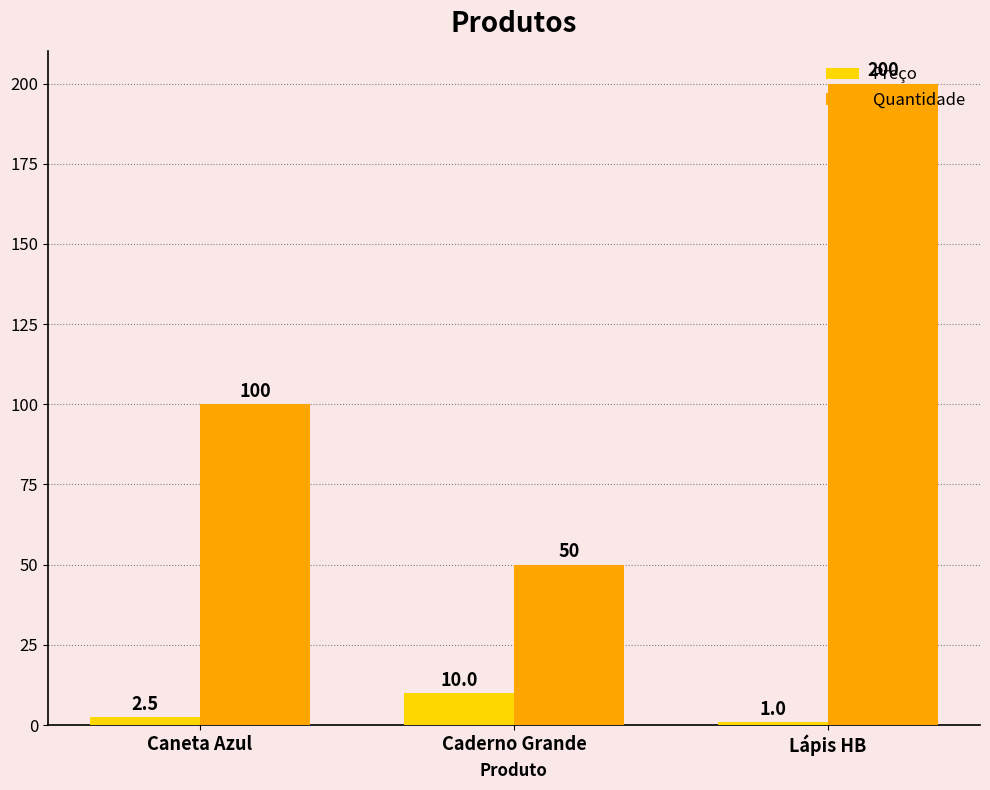

Which series has the largest total across all categories?

Quantidade